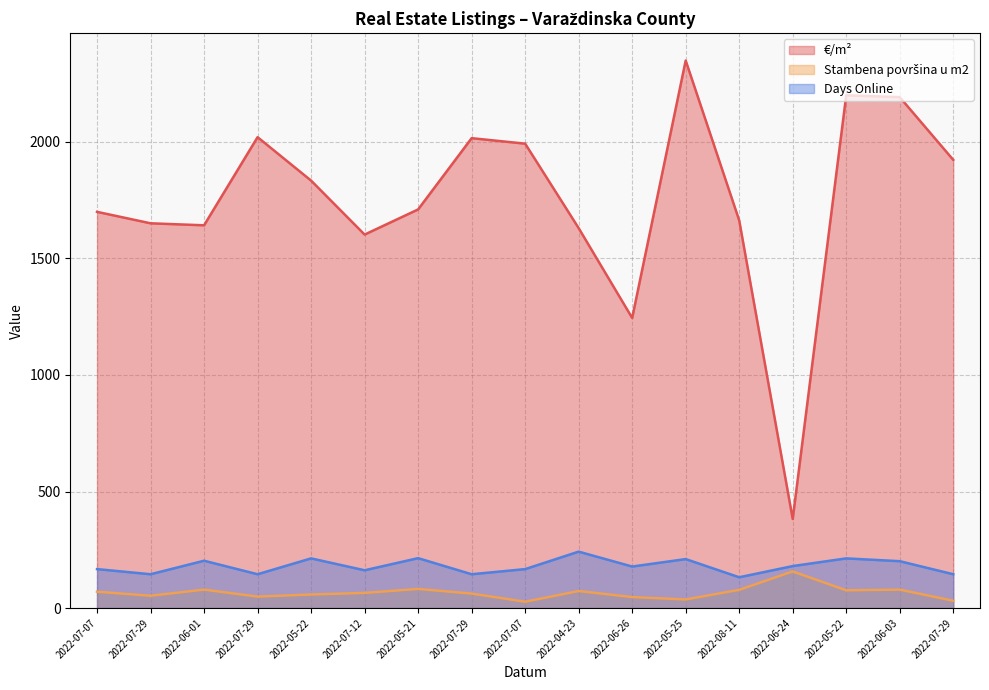

At how many categories does at least one series exceed 120?

17